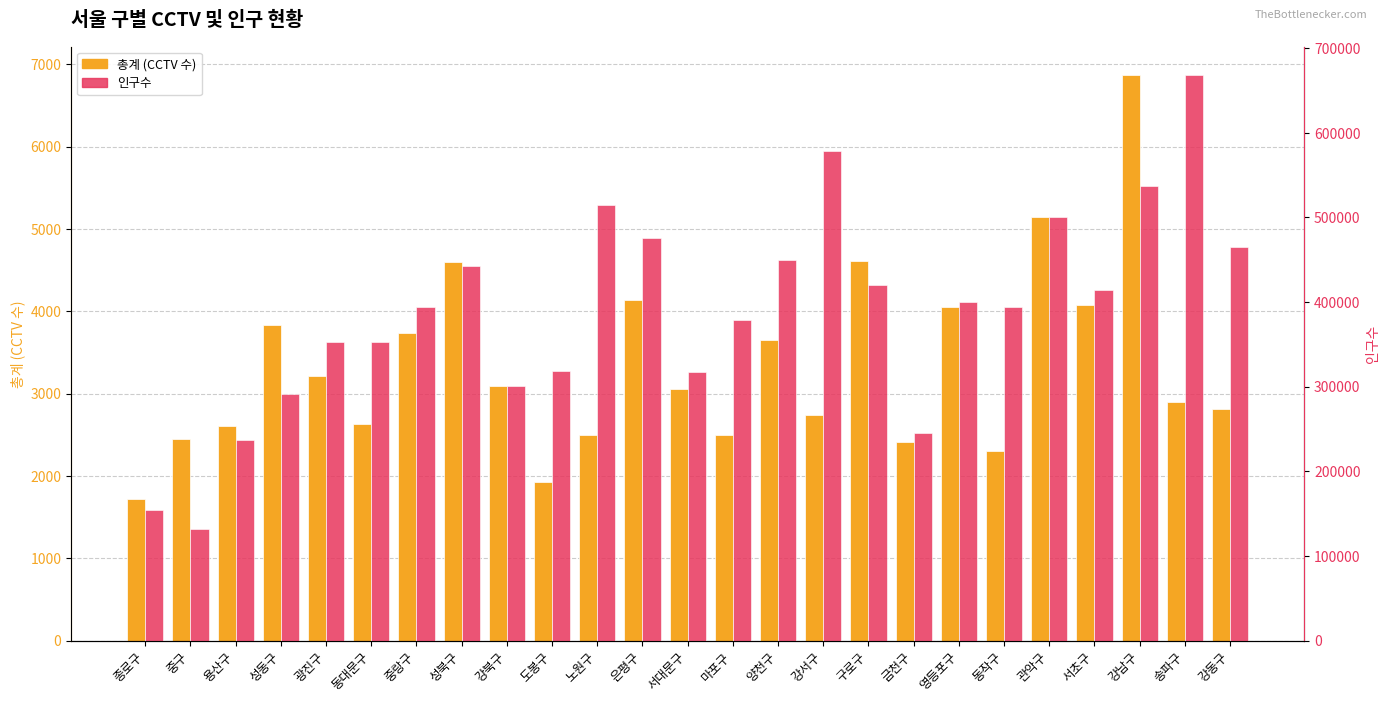

Reading left to right, what are all the values shown in this chart?

총계 (CCTV 수): 종로구=1715	중구=2447	용산구=2611	성동구=3829	광진구=3211	동대문구=2628	중랑구=3737	성북구=4602	강북구=3090	도봉구=1930	노원구=2492	은평구=4131	서대문구=3055	마포구=2496	양천구=3650	강서구=2744	구로구=4608	금천구=2411	영등포구=4056	동작구=2306	관악구=5149	서초구=4082	강남구=6871	송파구=2897	강동구=2809
인구수: 종로구=153684	중구=131450	용산구=236518	성동구=291609	광진구=353110	동대문구=352592	중랑구=393600	성북구=442680	강북구=300824	도봉구=318100	노원구=514445	은평구=476013	서대문구=317075	마포구=378629	양천구=449378	강서구=578426	구로구=419984	금천구=244901	영등포구=400241	동작구=394649	관악구=500336	서초구=413677	강남구=537338	송파구=668261	강동구=465097